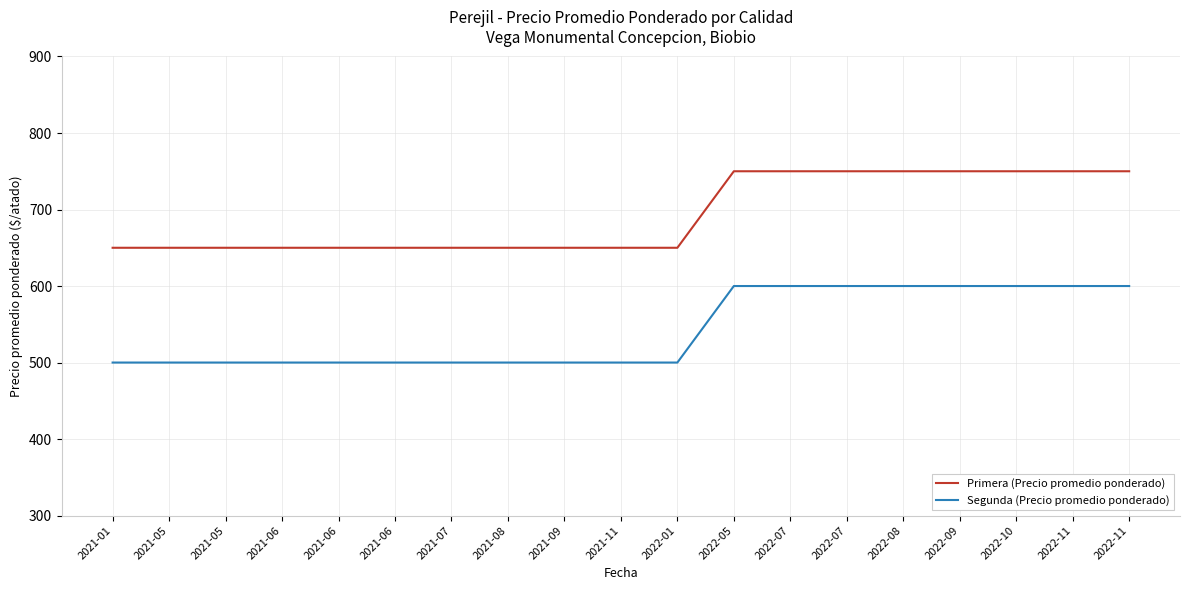

True or false: Segunda (Precio promedio ponderado) and Primera (Precio promedio ponderado) intersect in this chart.

False